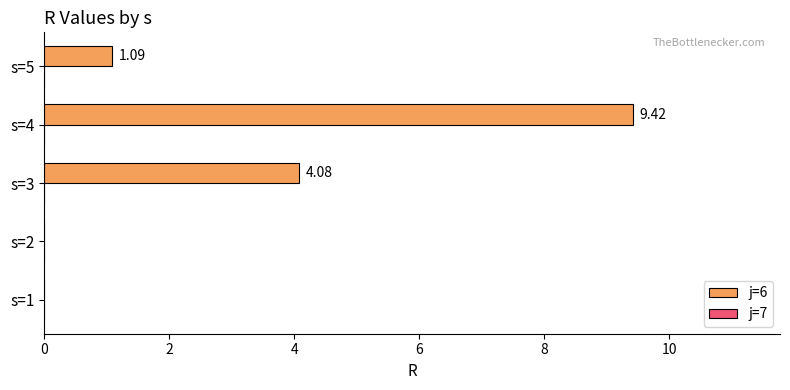

What is the sum of all values?

14.6